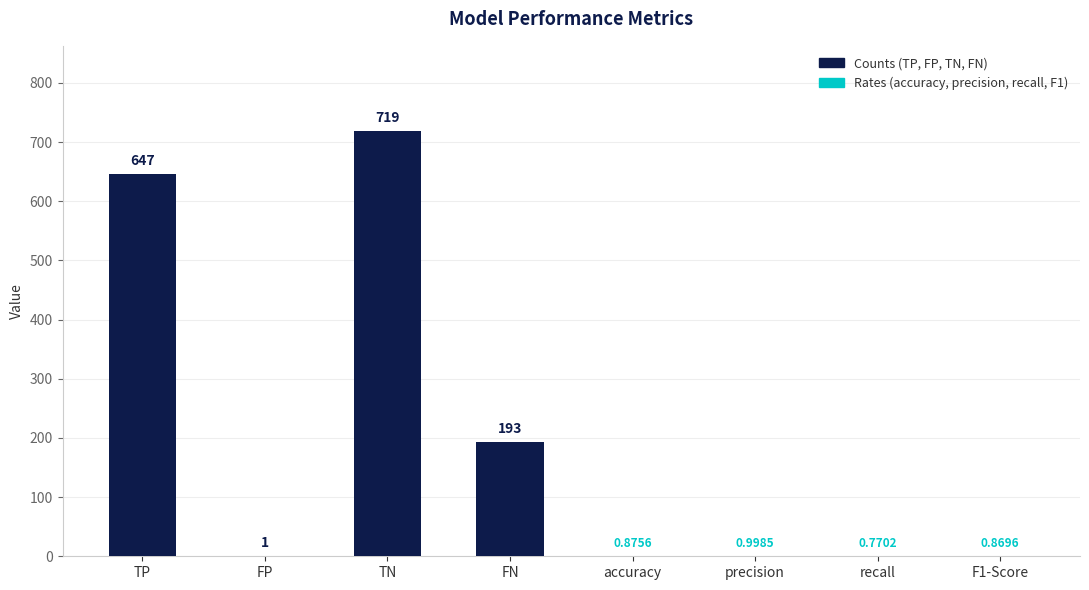

How many data points does each series have?

8